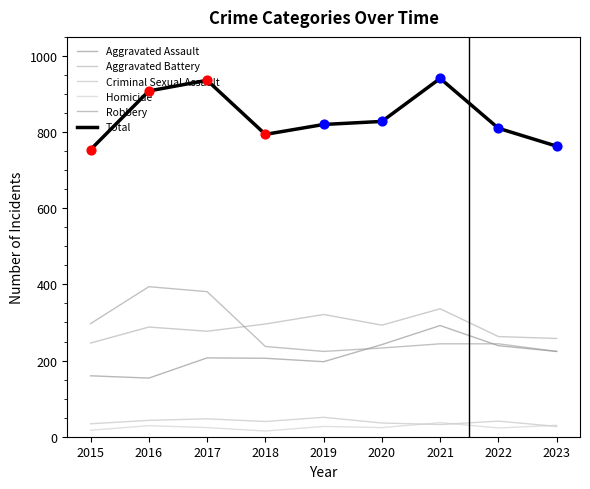

What are all the series names shown in the legend?

Aggravated Assault, Aggravated Battery, Criminal Sexual Assault, Homicide, Robbery, Total